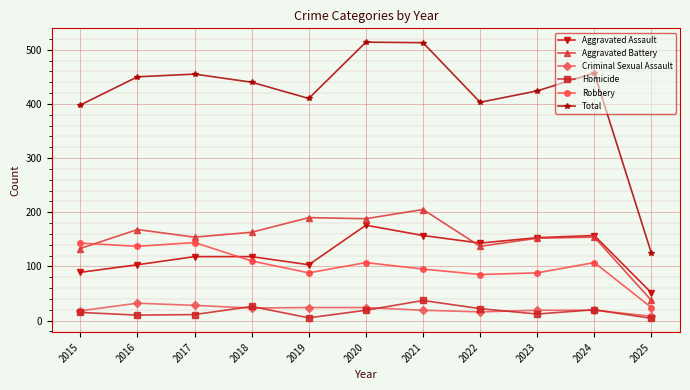

List the series in order of their peak value, highest first.

Total, Aggravated Battery, Aggravated Assault, Robbery, Homicide, Criminal Sexual Assault